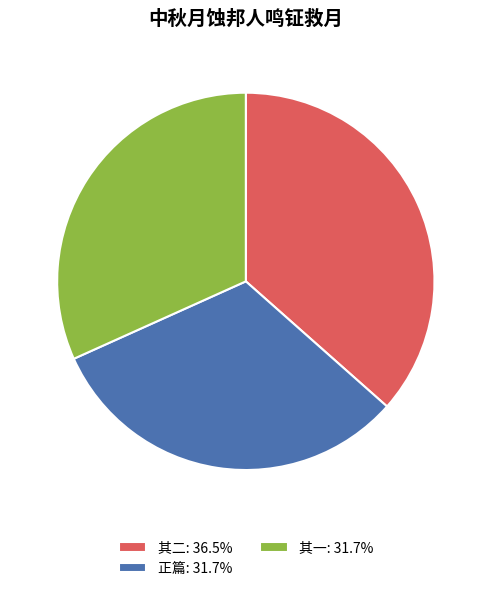

How many segments does this pie chart have?

3